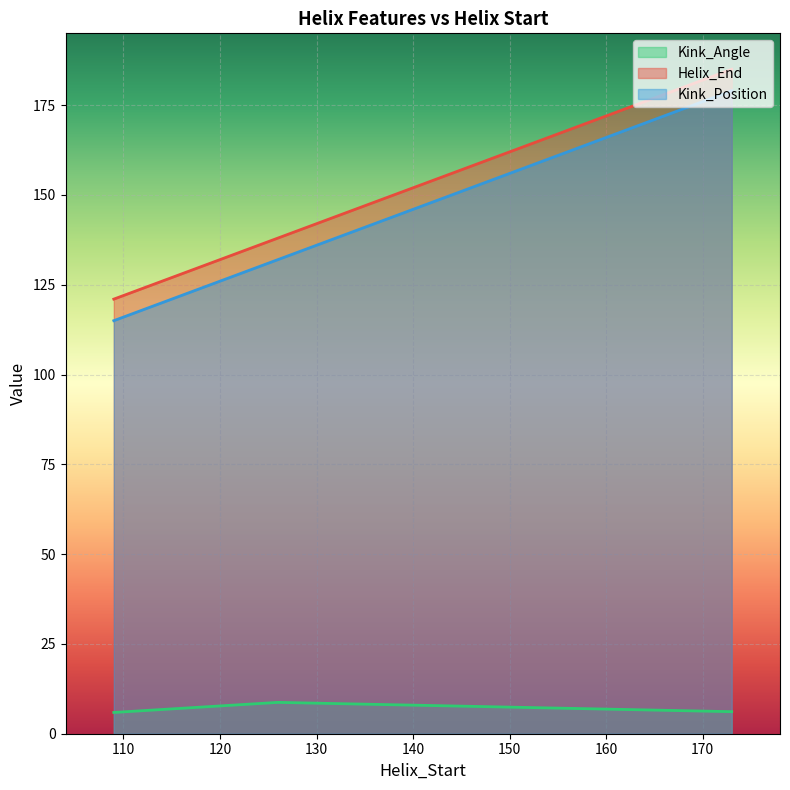

What is the highest value of the Helix_End series?

185.0